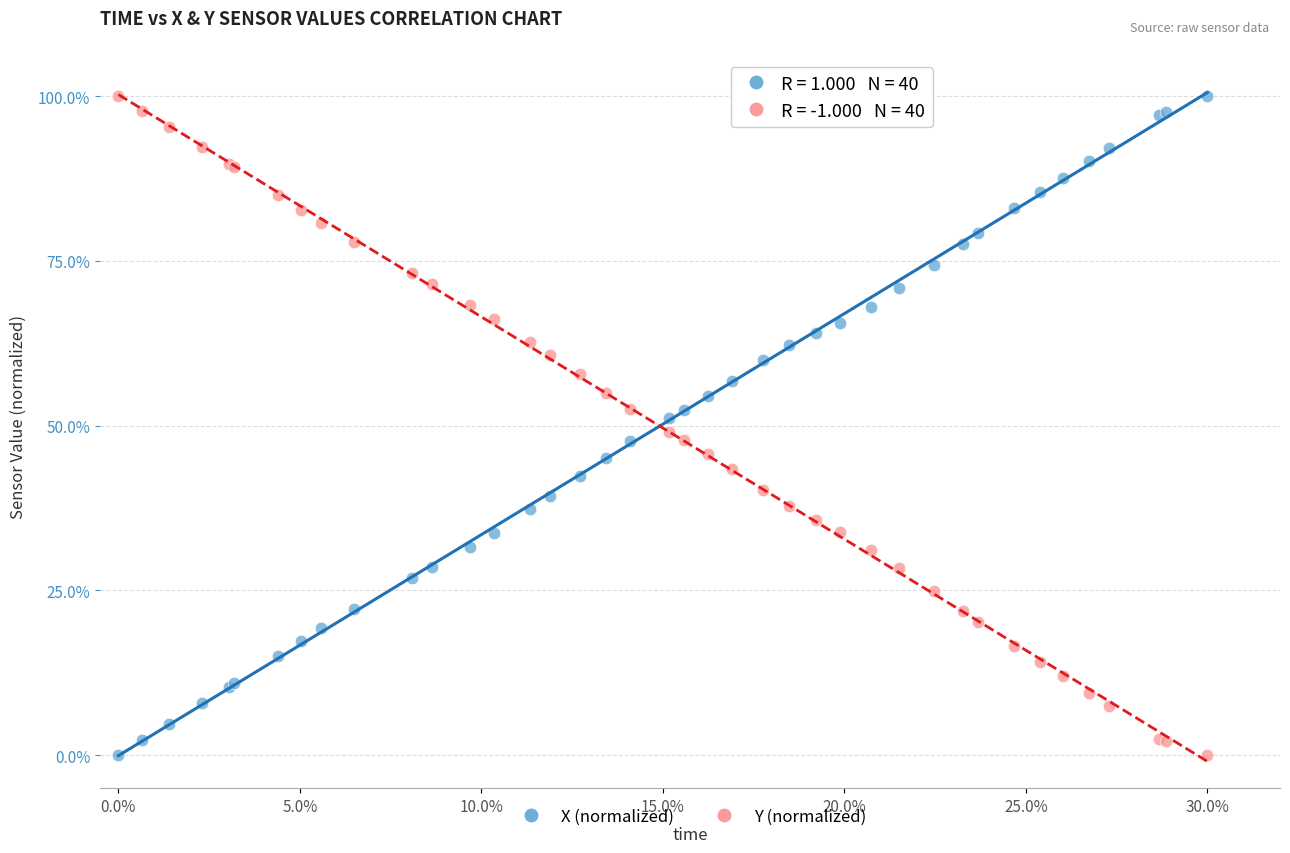

What is the X range (max minus min) for the scatter plot?

30.0